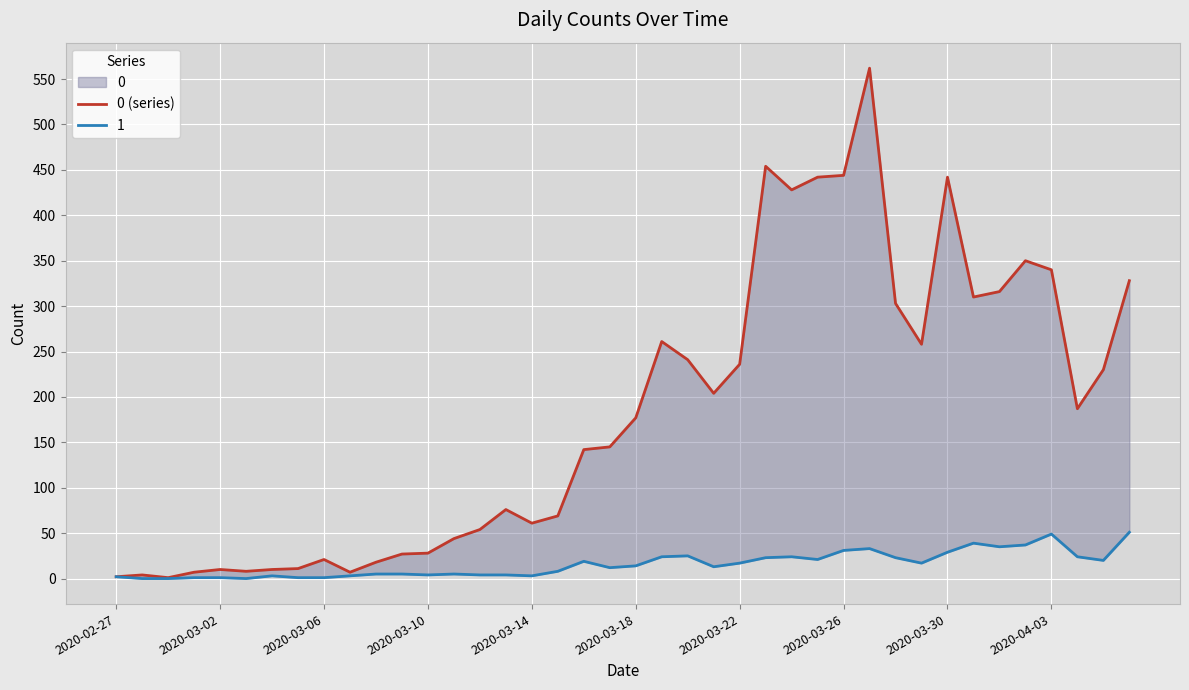

Does the chart display data point markers on the line(s)?

No